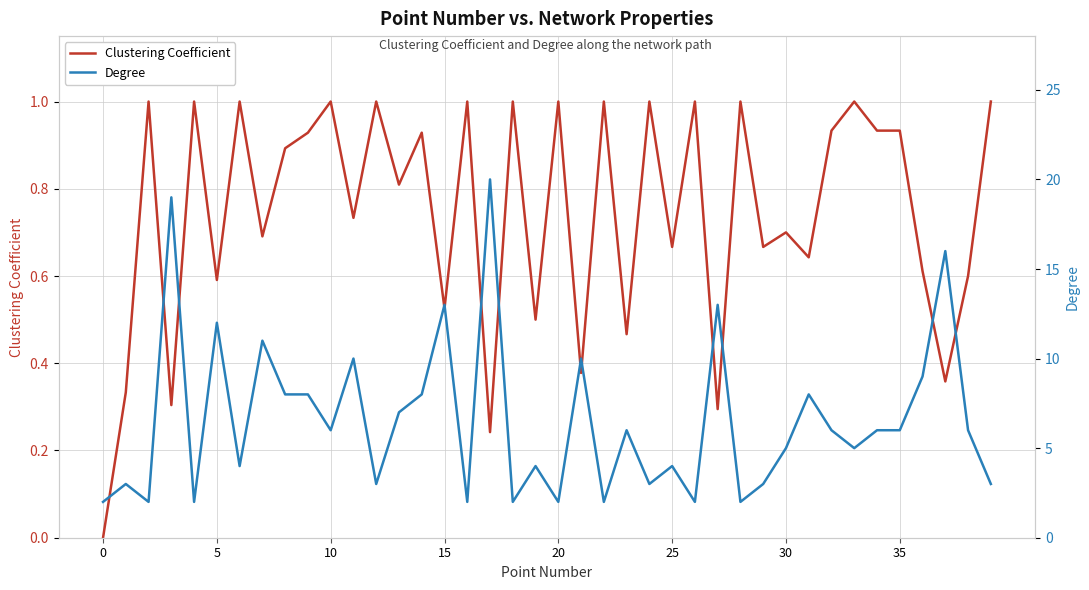

What is the value of the Clustering Coefficient point at the 24th from the left?

0.5